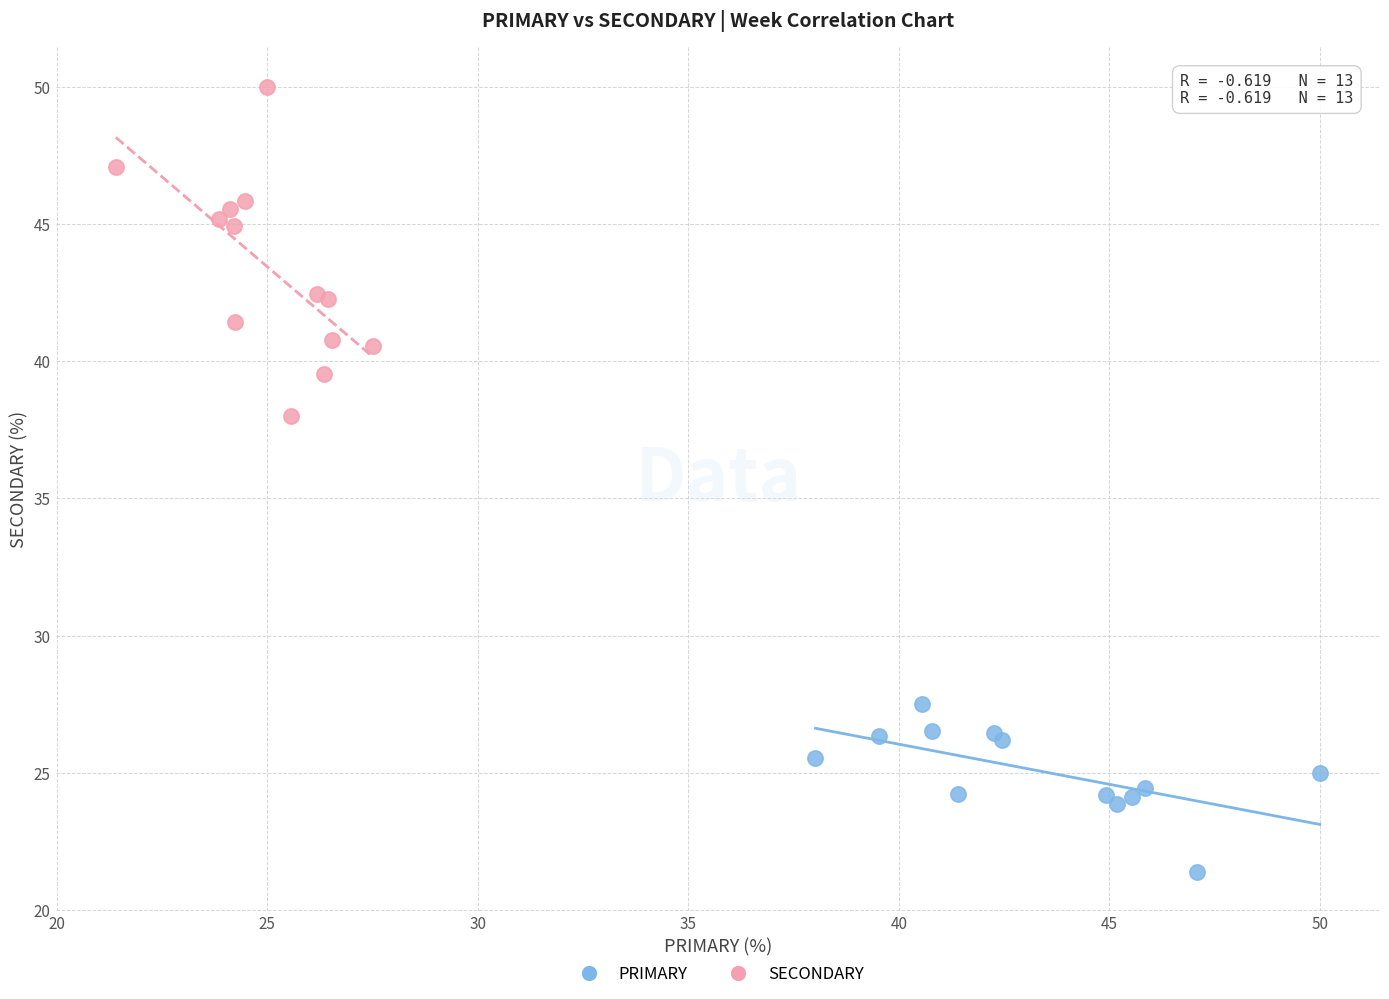

Which series has the widest spread of Y values?

SECONDARY